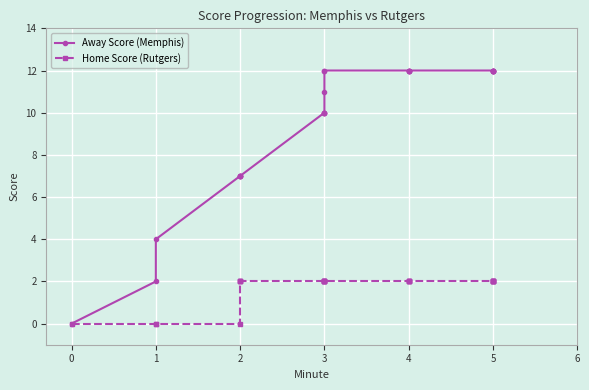

True or false: Home Score (Rutgers) has more than 0 points higher than both neighbors.

False